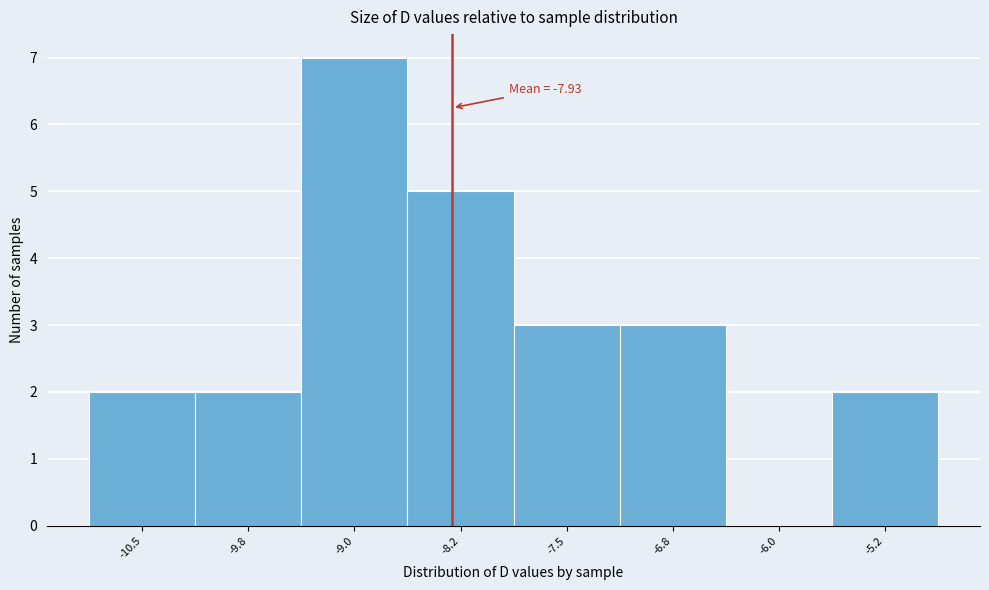

Reading left to right, what are all the values shown in this chart?

-10.5=2	-9.8=2	-9.0=7	-8.2=5	-7.5=3	-6.8=3	-6.0=0	-5.2=2